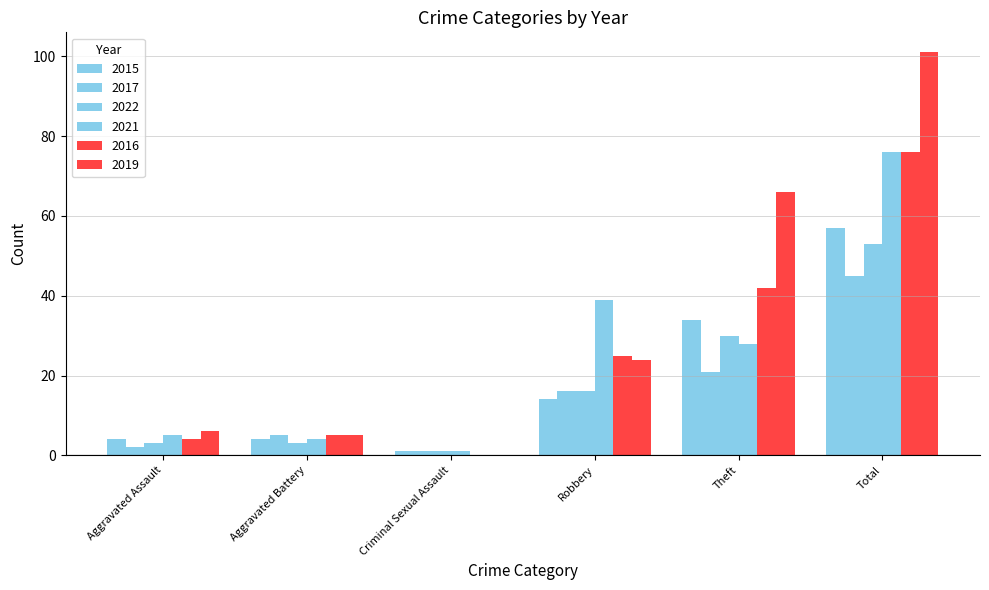

What is the greatest value displayed?

101